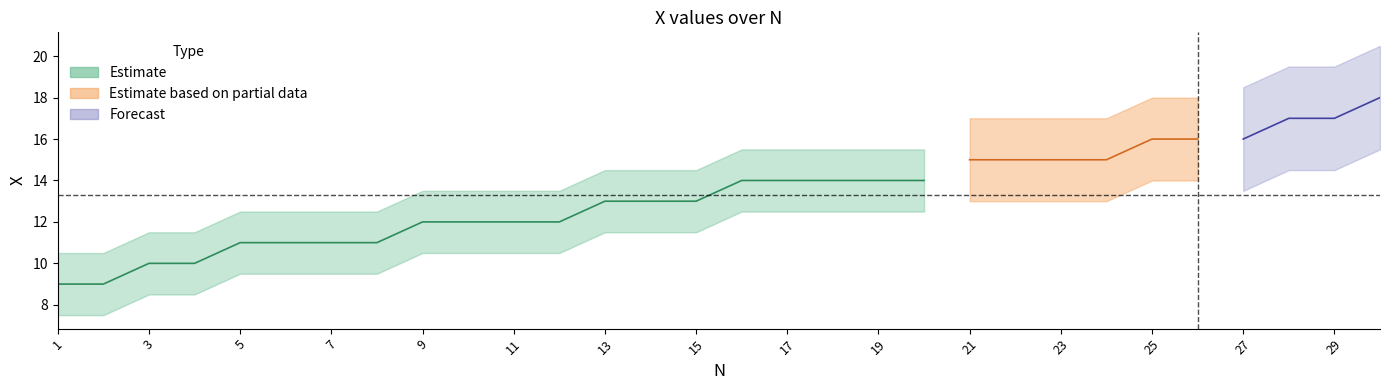

Reading right to left, what are all the values shown in this chart?

30=18	29=17	28=17	27=16	26=16	25=16	24=15	23=15	22=15	21=15	20=14	19=14	18=14	17=14	16=14	15=13	14=13	13=13	12=12	11=12	10=12	9=12	8=11	7=11	6=11	5=11	4=10	3=10	2=9	1=9